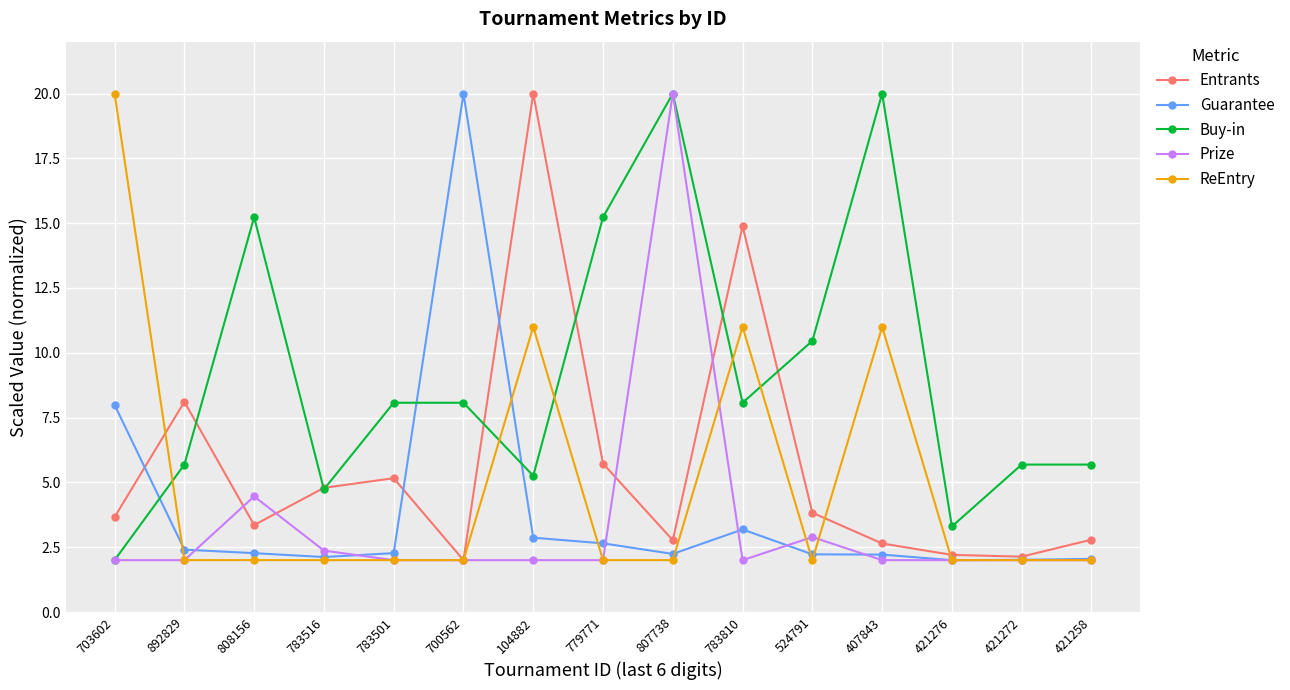

Does the chart have visible grid lines?

Yes